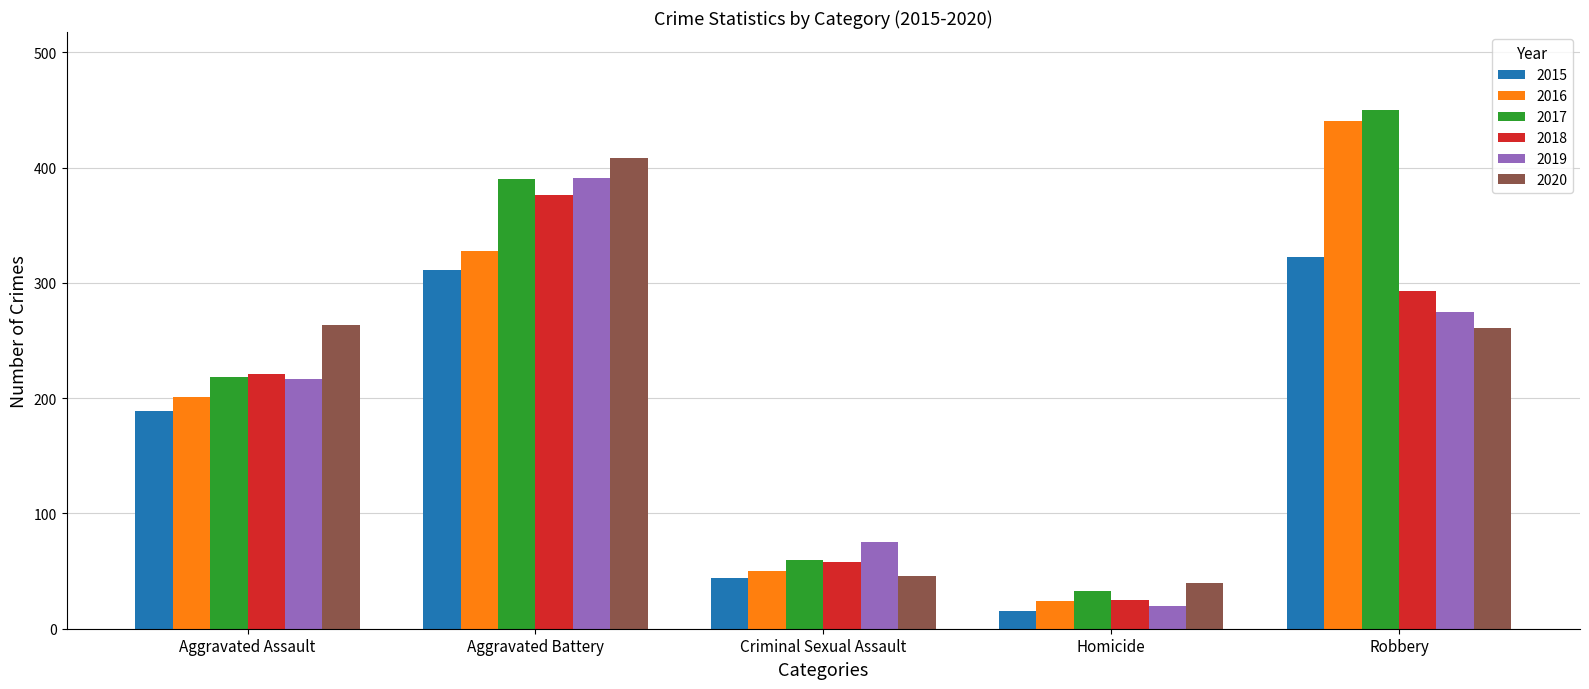

How many bars are there in each group?

6